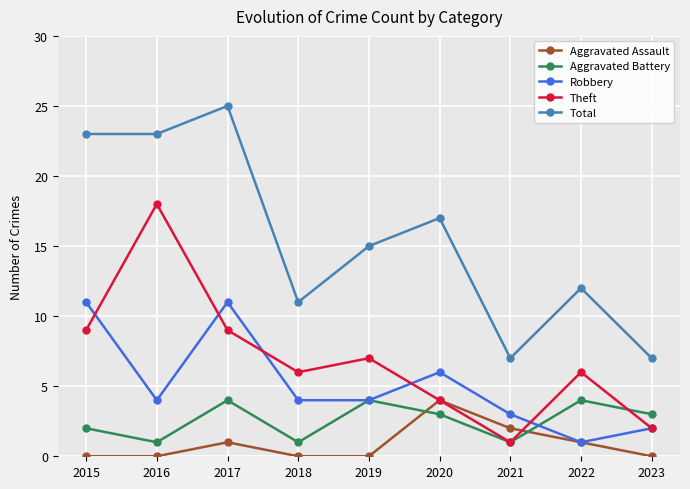

How many Robbery values are between 3 and 6?

5